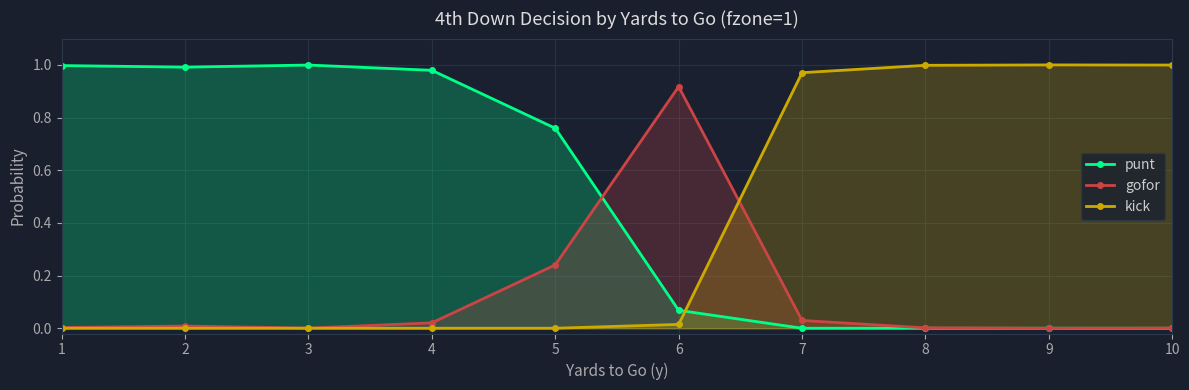

What are all the series names shown in the legend?

punt, gofor, kick